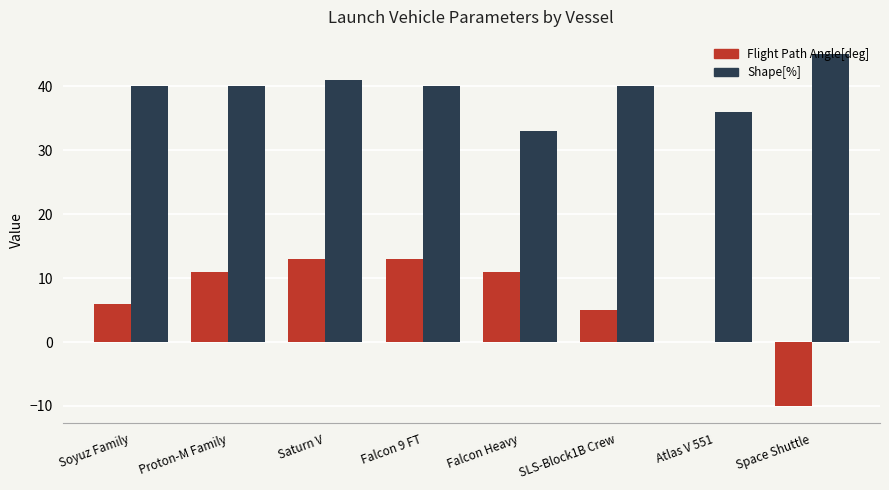

Where is Flight Path Angle[deg] nearest to the value 1?

Atlas V 551